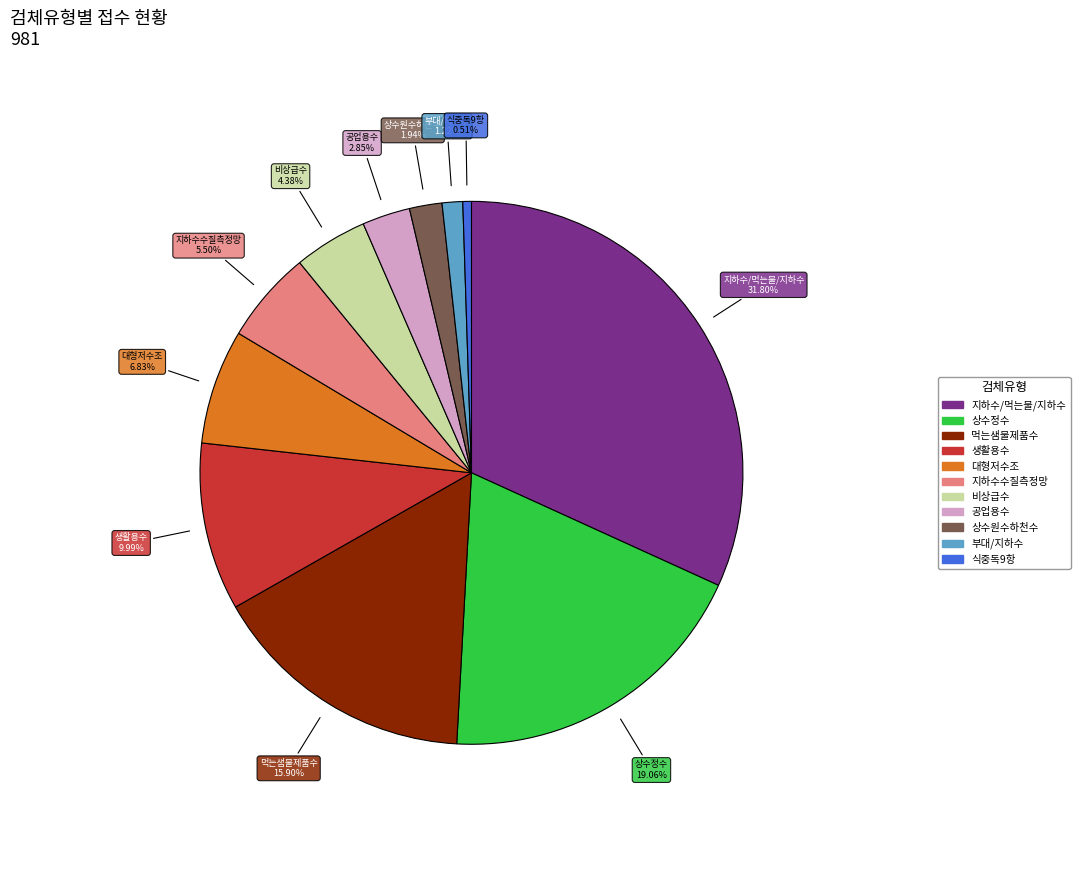

Is there a majority slice in this chart?

No